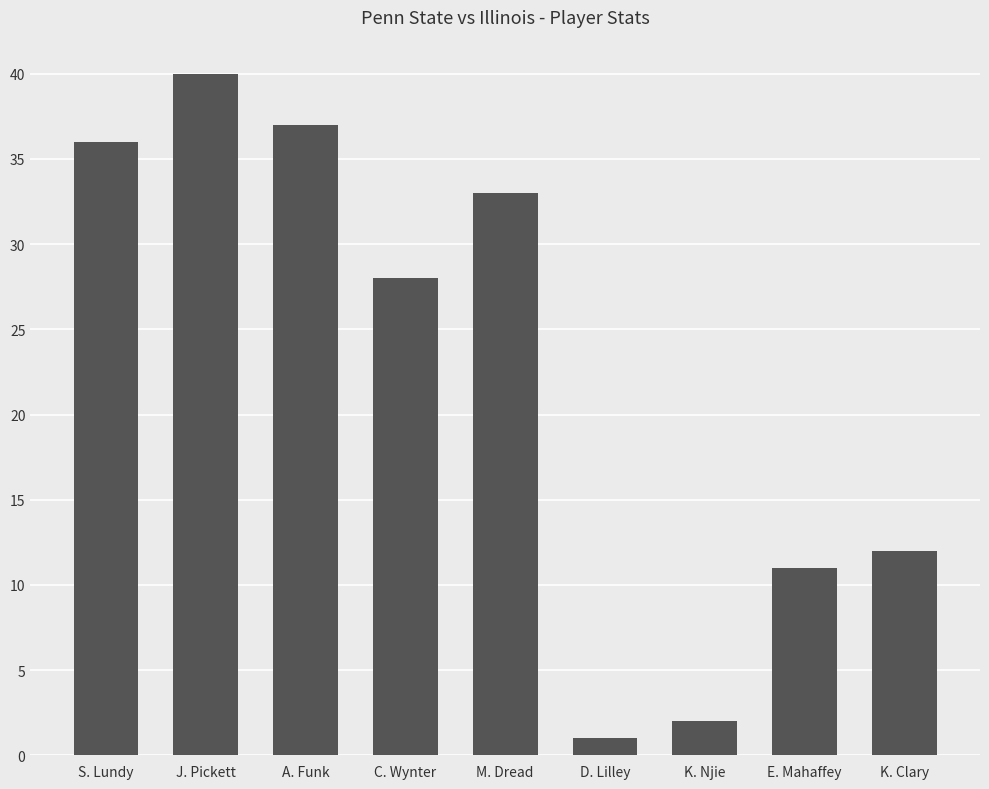

At which category does the chart reach its minimum across all series?

D. Lilley